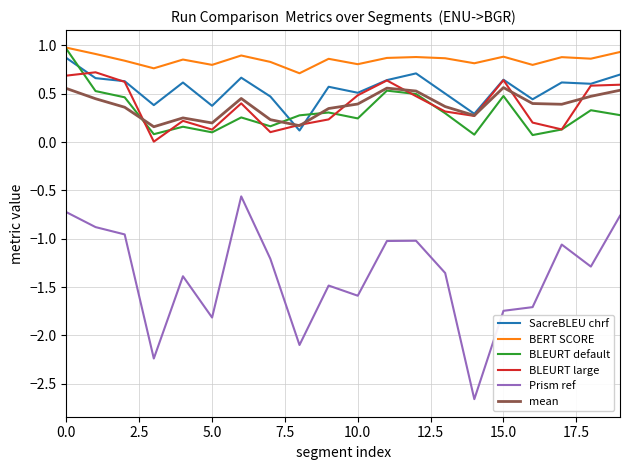

Which series has the widest spread of values?

Prism ref